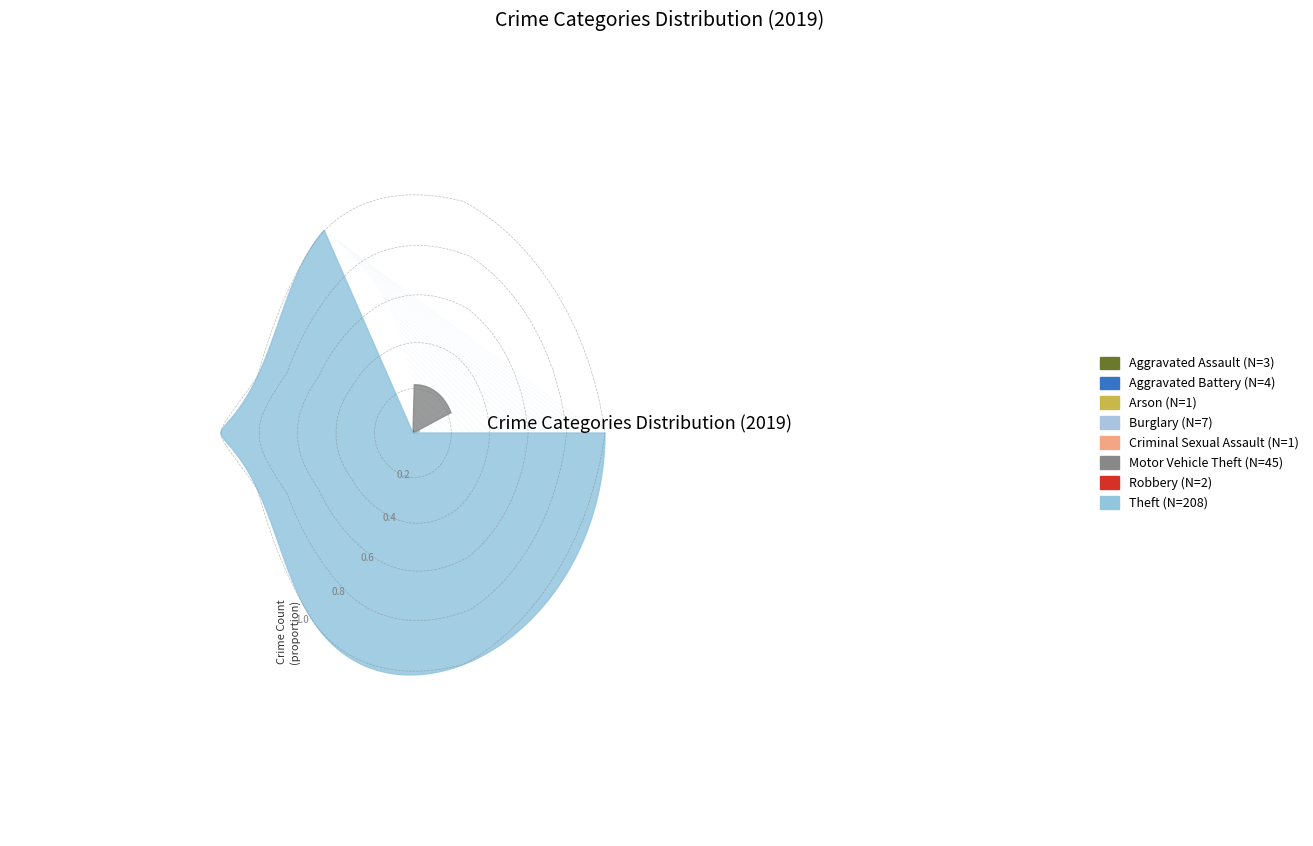

What percentage is NOT represented by Motor Vehicle Theft?

83.4%